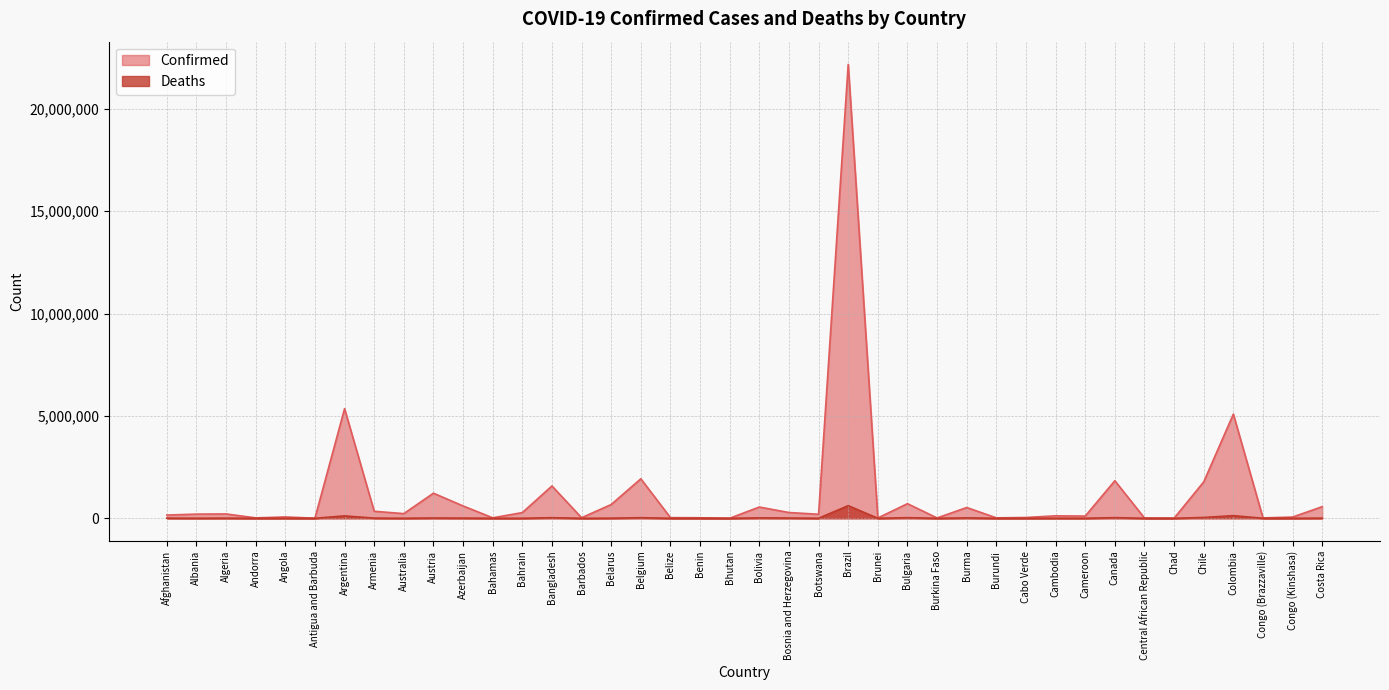

Which label corresponds to the smallest value in the chart?

Bhutan